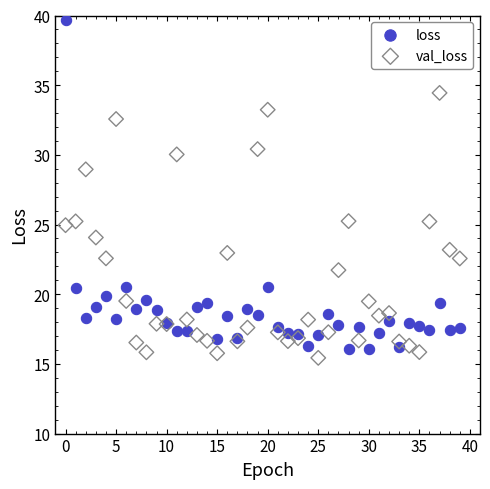

Which series reaches the maximum Y coordinate?

loss